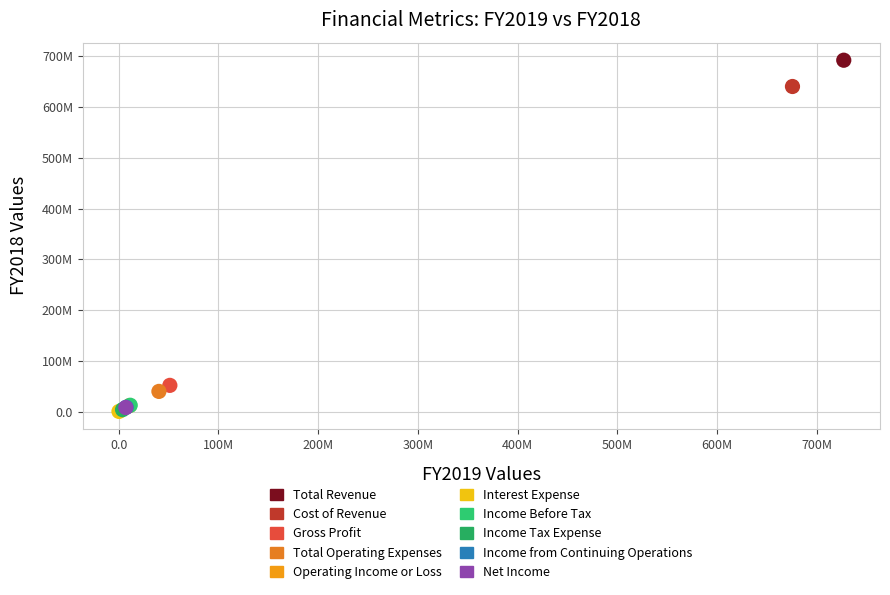

Which series reaches the maximum Y coordinate?

Total Revenue